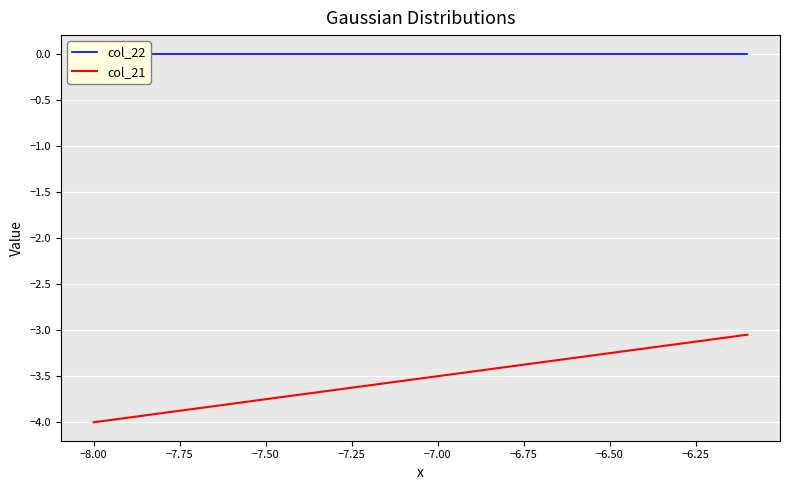

Is the value of col_21 at 20 greater than the value of col_22 at 37?

No